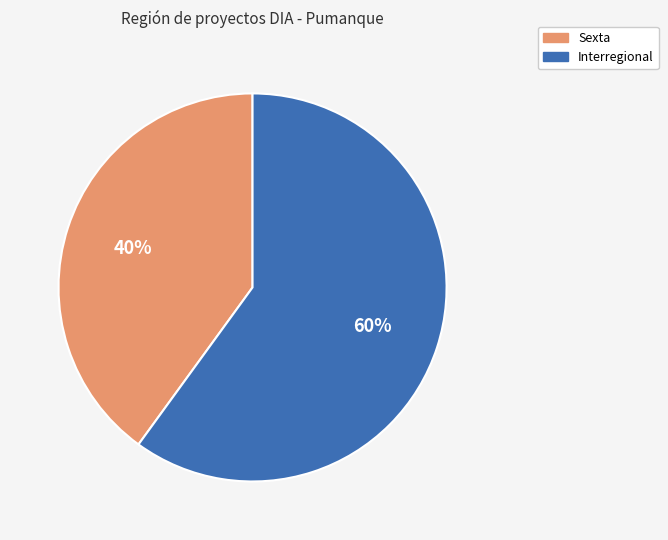

Between Sexta and Interregional, which is larger?

Interregional